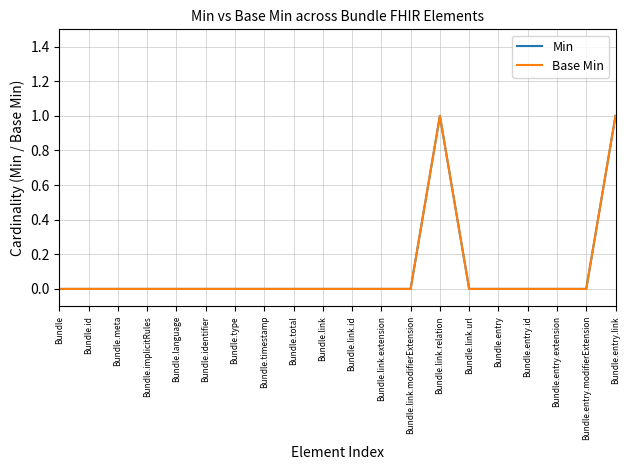

At which label is Min closest to 0?

Bundle